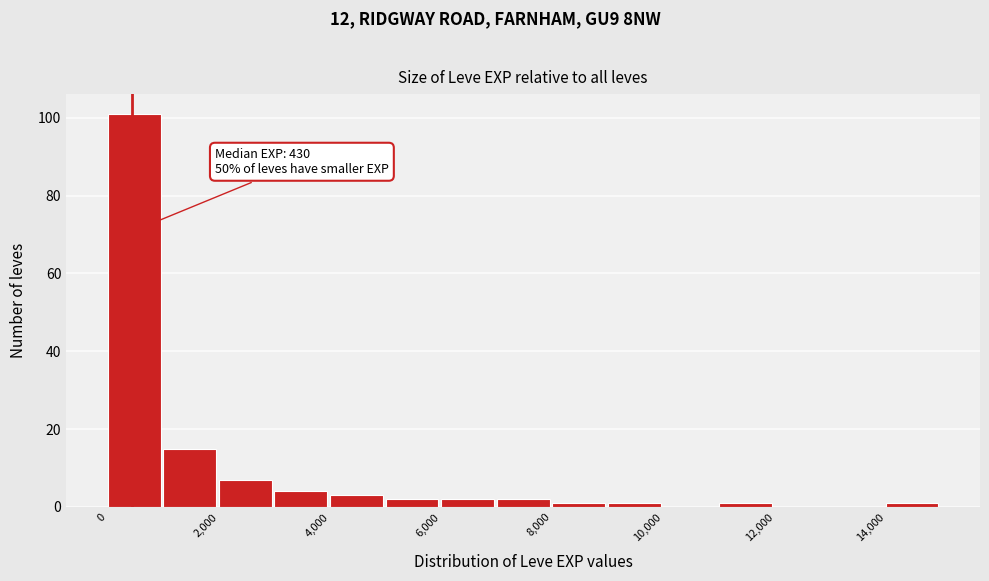

Which range on the x-axis has the tallest bar?

0 to 1000